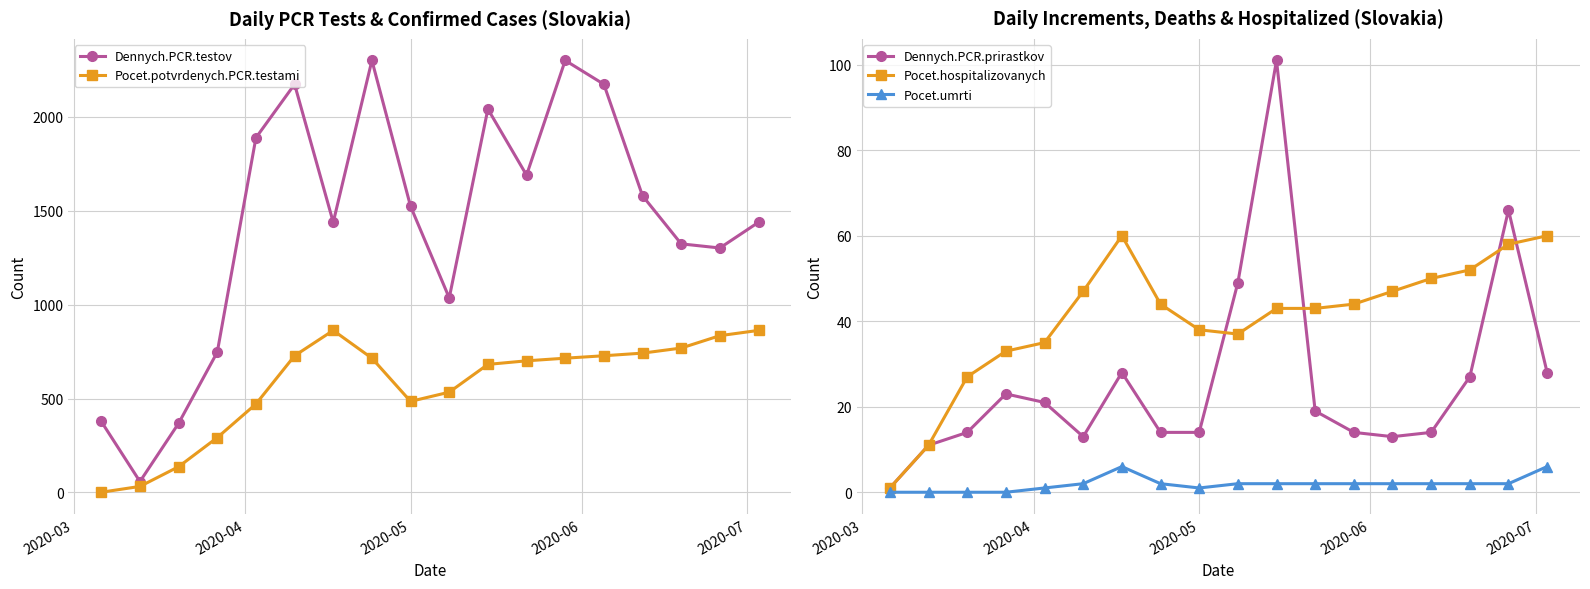

What is the lowest value of the Dennych.PCR.testov series?

58